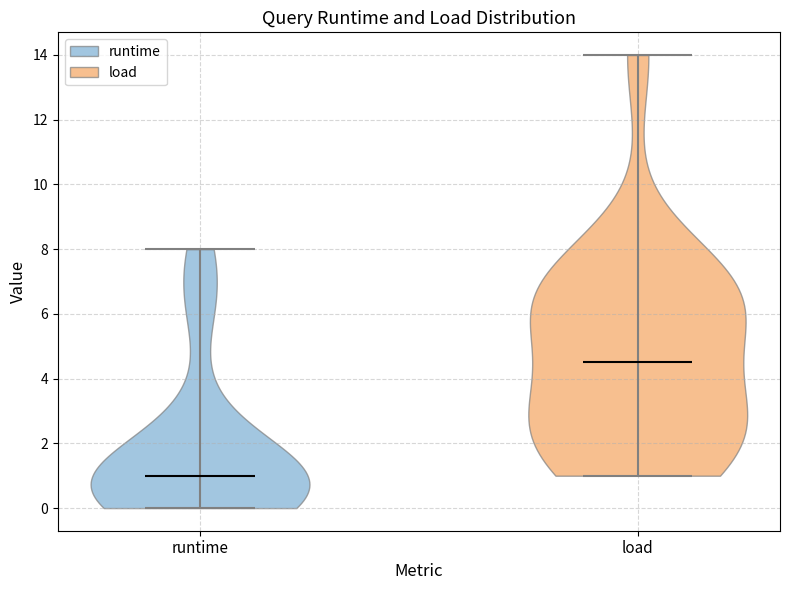

Reading left to right, read every violin against the y-axis: where its median line is, and the lowest and highest points it reaches. The values are not printed on the chart, so give them approximately, as read against the axis.

runtime: median line 1.0, lowest point 0.0, highest point 8.0
load: median line 4.6, lowest point 1.0, highest point 14.0